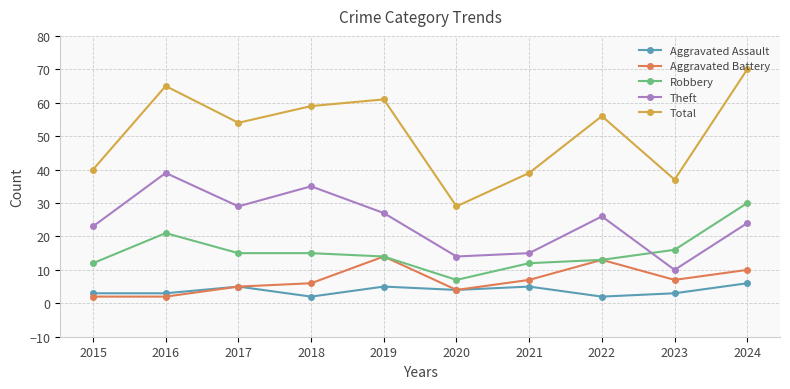

How many interior local peaks does the Aggravated Assault series have?

3